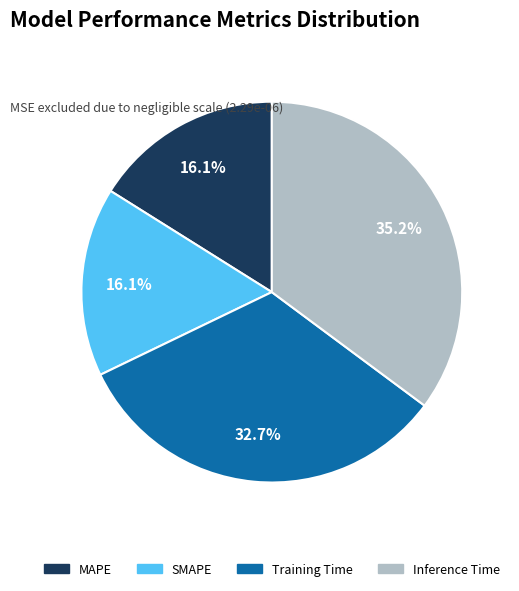

To the nearest percent, what percentage of the pie is MAPE?

16%